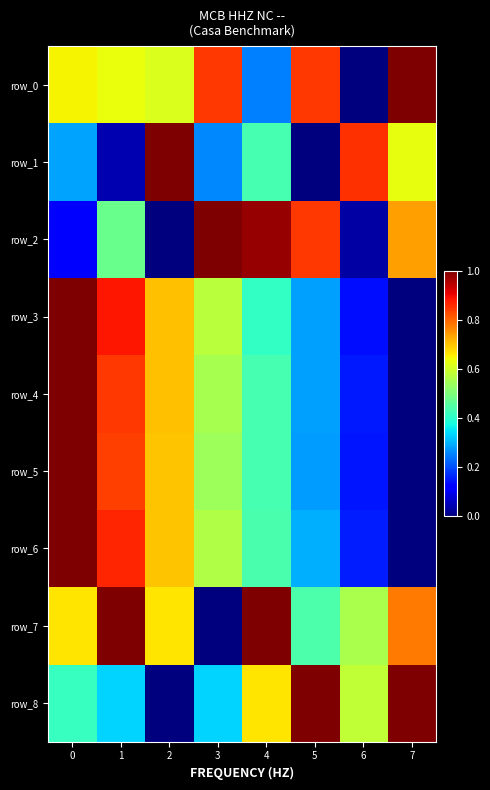

Which series has the widest spread of values?

row_0